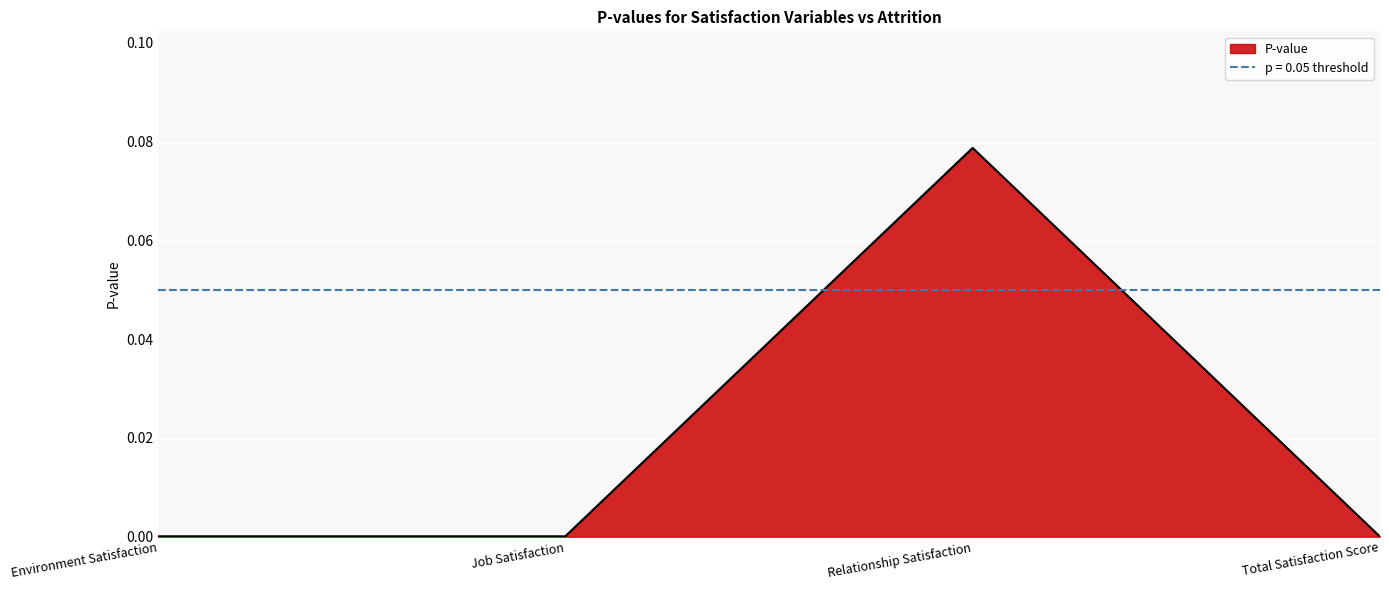

List the labels in order of value, largest first.

Relationship Satisfaction, Environment Satisfaction, Job Satisfaction, Total Satisfaction Score